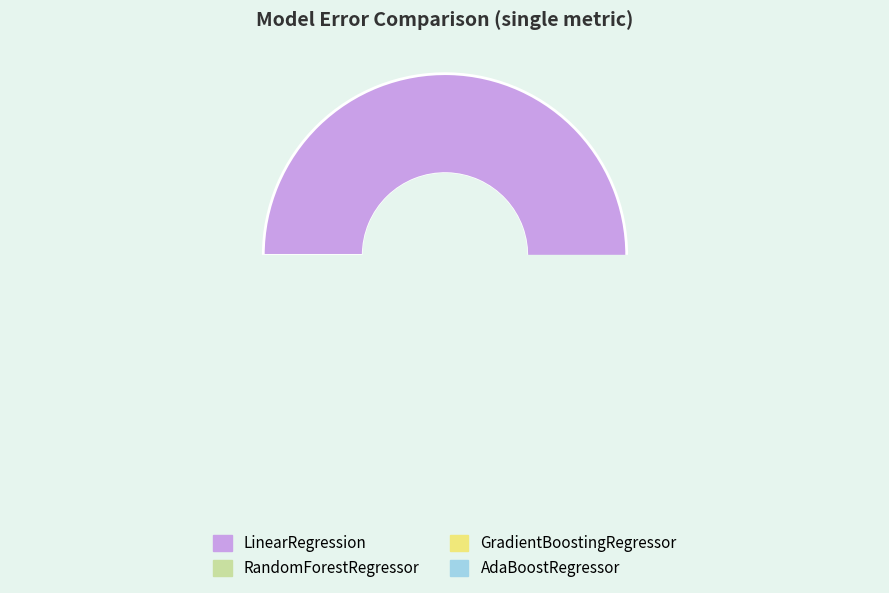

Is the sum of LinearRegression and RandomForestRegressor greater than half?

Yes